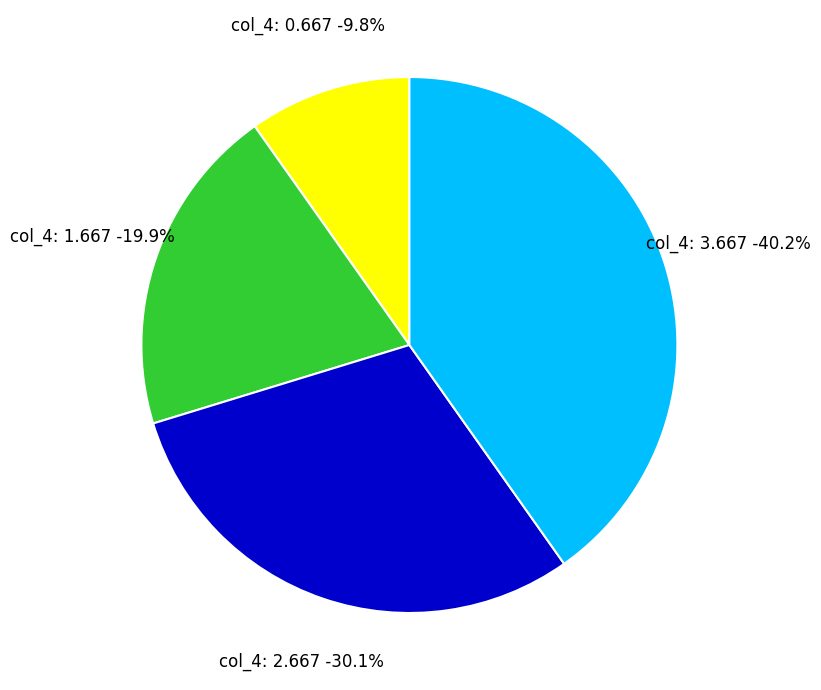

True or false: 5.666666666666667 accounts for 32% of the total.

False